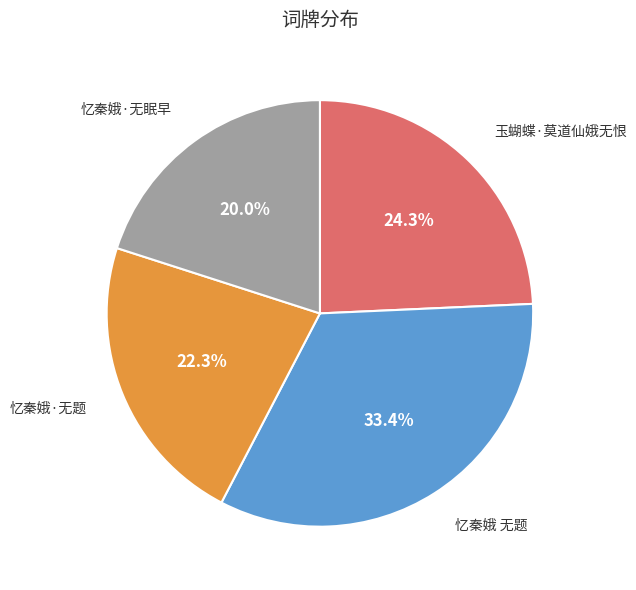

To the nearest percent, what portion does 忆秦娥·无眠早 represent?

20%